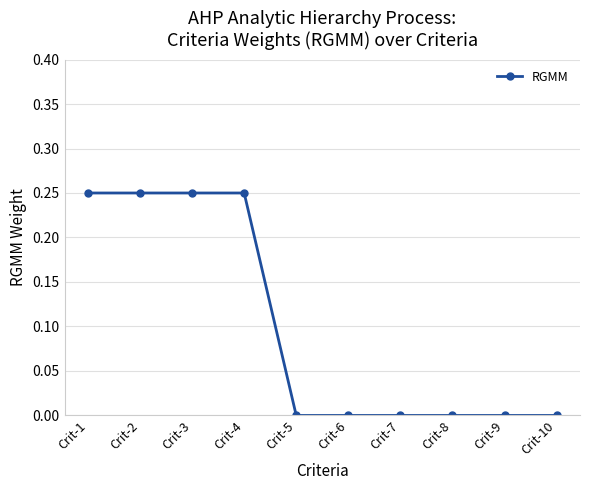

How many lines are shown in the chart?

1